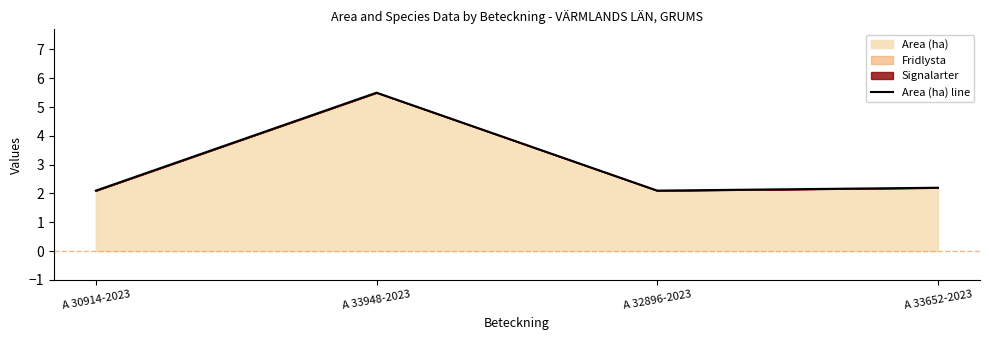

Count the number of data series in this chart.

1